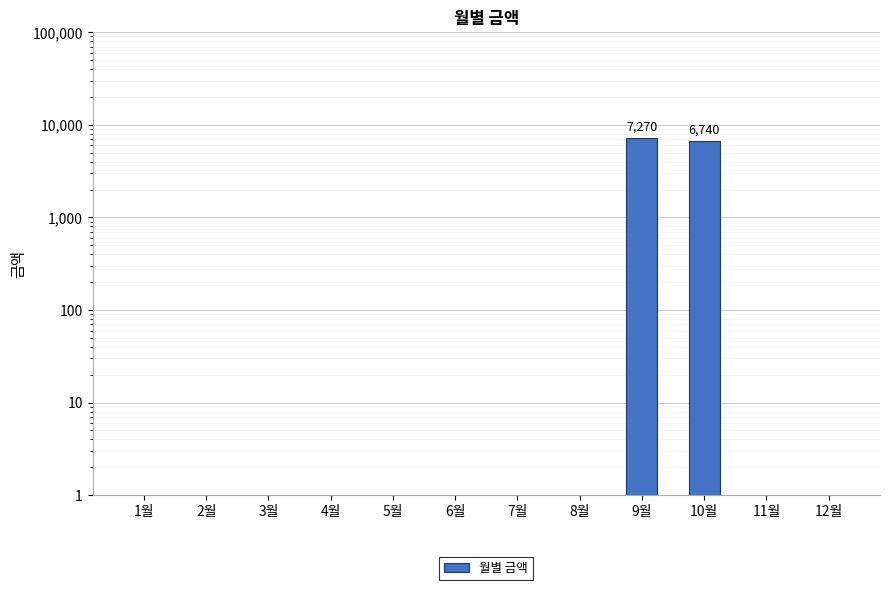

How many bars are there in total?

12